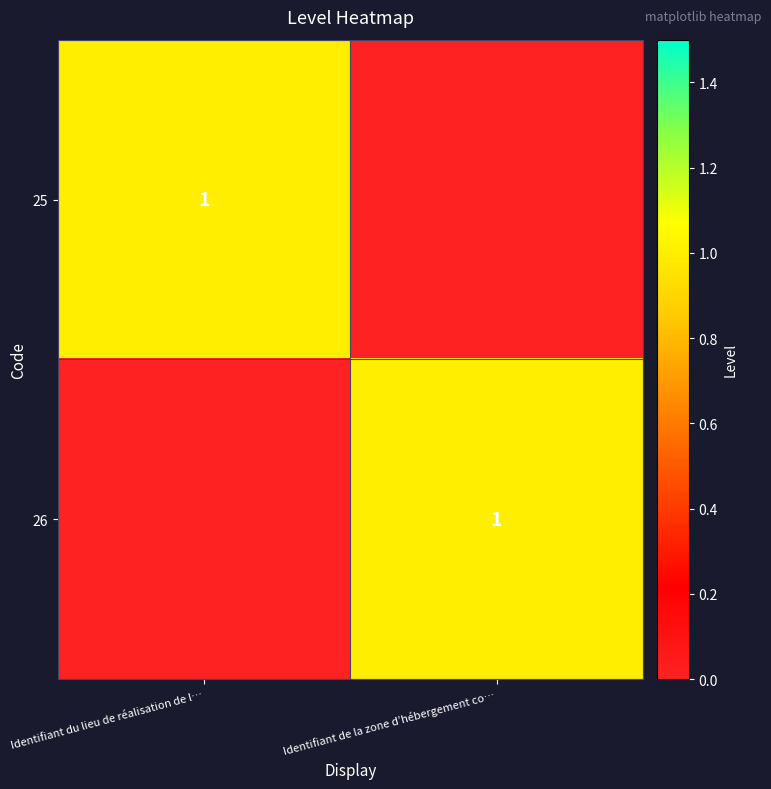

What is the total value across all series at Identifiant du lieu de réalisation de l…?

1